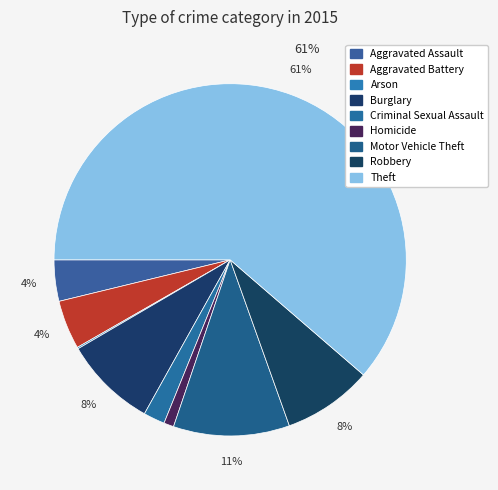

Which category has the biggest portion of the pie?

Theft